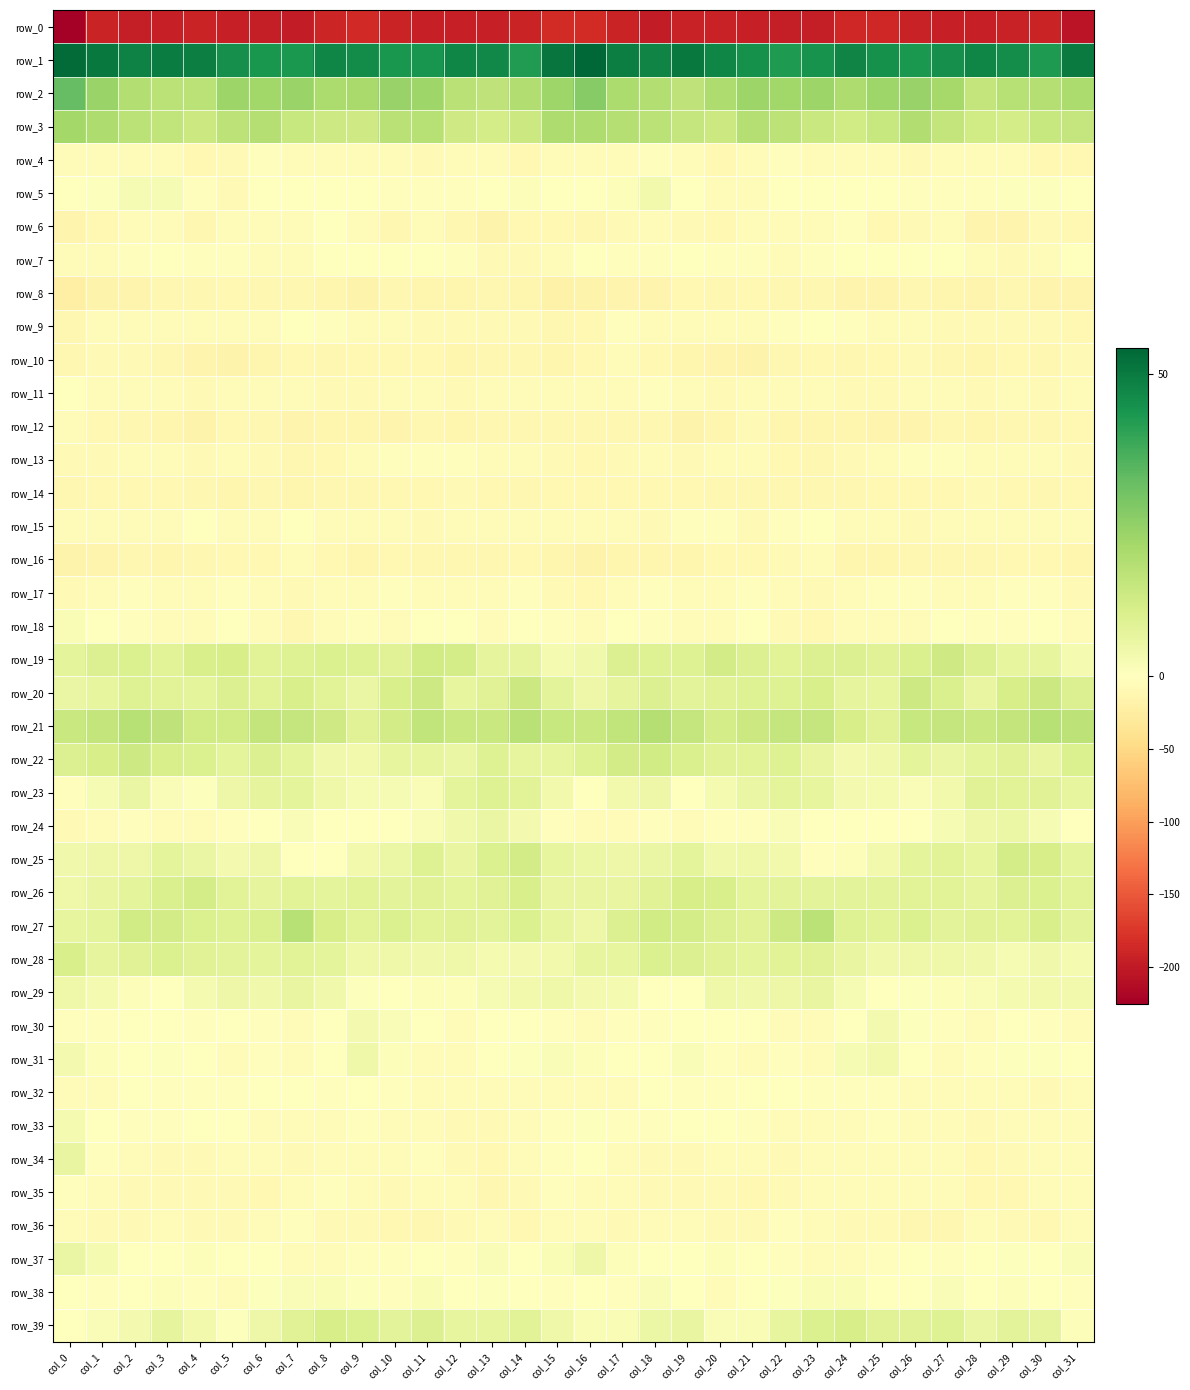

Reading right to left, what are all the values shown in this chart?

row_0: col_31=-205.1	col_30=-191.1	col_29=-193.8	col_28=-194.6	col_27=-195.1	col_26=-193.3	col_25=-187.9	col_24=-187.5	col_23=-196.1	col_22=-196.8	col_21=-195.6	col_20=-192.7	col_19=-193.3	col_18=-198.3	col_17=-191.6	col_16=-184.1	col_15=-184.8	col_14=-192.2	col_13=-194.7	col_12=-194.3	col_11=-195.3	col_10=-191.2	col_9=-186.6	col_8=-190.2	col_7=-197.7	col_6=-196.3	col_5=-194.9	col_4=-192.0	col_3=-195.6	col_2=-196.8	col_1=-192.0	col_0=-225.7
row_1: col_31=50.2	col_30=42.8	col_29=45.6	col_28=47.5	col_27=45.5	col_26=43.1	col_25=45.0	col_24=48.1	col_23=44.6	col_22=42.9	col_21=44.7	col_20=47.3	col_19=50.5	col_18=48.0	col_17=49.3	col_16=54.5	col_15=51.1	col_14=42.5	col_13=46.8	col_12=47.2	col_11=44.1	col_10=43.6	col_9=46.2	col_8=47.6	col_7=43.2	col_6=43.5	col_5=45.2	col_4=48.9	col_3=49.8	col_2=48.2	col_1=50.3	col_0=53.6
row_2: col_31=20.1	col_30=18.3	col_29=18.2	col_28=15.7	col_27=21.5	col_26=23.8	col_25=22.8	col_24=19.9	col_23=23.4	col_22=22.5	col_21=23.3	col_20=19.7	col_19=16.2	col_18=18.8	col_17=20.4	col_16=26.8	col_15=22.7	col_14=19.2	col_13=16.4	col_12=17.5	col_11=22.9	col_10=24.3	col_9=21.3	col_8=20.4	col_7=23.8	col_6=22.5	col_5=23.0	col_4=17.2	col_3=17.1	col_2=18.8	col_1=23.7	col_0=32.6
row_3: col_31=14.9	col_30=14.6	col_29=11.8	col_28=12.4	col_27=15.7	col_26=19.2	col_25=14.5	col_24=12.7	col_23=14.4	col_22=16.9	col_21=18.4	col_20=14.0	col_19=15.1	col_18=17.1	col_17=18.7	col_16=19.7	col_15=19.8	col_14=13.8	col_13=11.7	col_12=13.1	col_11=18.0	col_10=17.8	col_9=13.1	col_8=13.3	col_7=14.5	col_6=18.5	col_5=16.7	col_4=13.9	col_3=16.0	col_2=17.2	col_1=20.0	col_0=22.0
row_4: col_31=-8.8	col_30=-10.4	col_29=-6.4	col_28=-4.8	col_27=-6.4	col_26=-7.2	col_25=-6.4	col_24=-6.4	col_23=-5.7	col_22=-3.1	col_21=-5.3	col_20=-9.1	col_19=-6.3	col_18=-3.4	col_17=-4.1	col_16=-5.0	col_15=-6.6	col_14=-9.2	col_13=-5.2	col_12=-4.8	col_11=-7.4	col_10=-6.7	col_9=-6.7	col_8=-6.0	col_7=-5.1	col_6=-2.7	col_5=-7.4	col_4=-8.9	col_3=-4.4	col_2=-3.9	col_1=-4.5	col_0=-4.6
row_5: col_31=0.0	col_30=0.4	col_29=0.7	col_28=-2.2	col_27=-2.6	col_26=-2.9	col_25=-0.2	col_24=-0.1	col_23=-1.5	col_22=-0.2	col_21=-6.0	col_20=-4.7	col_19=0.2	col_18=3.8	col_17=1.2	col_16=0.2	col_15=-0.2	col_14=1.1	col_13=-0.5	col_12=-2.5	col_11=-2.9	col_10=-2.1	col_9=0.2	col_8=-0.6	col_7=-0.9	col_6=-1.2	col_5=-7.3	col_4=-3.0	col_3=2.3	col_2=2.5	col_1=0.5	col_0=0.4
row_6: col_31=-10.1	col_30=-8.8	col_29=-14.3	col_28=-14.7	col_27=-6.5	col_26=-8.7	col_25=-9.6	col_24=-2.0	col_23=-5.2	col_22=-5.4	col_21=-3.5	col_20=-9.0	col_19=-8.8	col_18=-4.7	col_17=-7.2	col_16=-11.9	col_15=-10.5	col_14=-9.9	col_13=-16.2	col_12=-11.3	col_11=-5.5	col_10=-10.8	col_9=-6.7	col_8=-1.5	col_7=-6.4	col_6=-3.9	col_5=-5.3	col_4=-10.7	col_3=-6.3	col_2=-5.5	col_1=-9.4	col_0=-14.6
row_7: col_31=-0.1	col_30=-6.5	col_29=-8.0	col_28=-4.8	col_27=0.2	col_26=-1.6	col_25=-1.3	col_24=-1.3	col_23=-3.5	col_22=-6.1	col_21=-3.3	col_20=-2.6	col_19=-1.2	col_18=-3.4	col_17=-2.4	col_16=-1.3	col_15=-3.6	col_14=-7.2	col_13=-7.7	col_12=-2.1	col_11=-0.3	col_10=-1.4	col_9=-1.4	col_8=-1.2	col_7=-5.0	col_6=-5.9	col_5=-1.9	col_4=-2.8	col_3=-1.2	col_2=-3.5	col_1=-3.7	col_0=-6.7
row_8: col_31=-15.4	col_30=-15.6	col_29=-11.2	col_28=-14.2	col_27=-12.7	col_26=-11.7	col_25=-15.6	col_24=-15.0	col_23=-12.3	col_22=-11.7	col_21=-10.3	col_20=-11.7	col_19=-10.3	col_18=-14.7	col_17=-14.3	col_16=-17.6	col_15=-18.4	col_14=-13.3	col_13=-12.1	col_12=-13.8	col_11=-12.5	col_10=-12.1	col_9=-16.8	col_8=-13.2	col_7=-12.3	col_6=-11.4	col_5=-10.5	col_4=-11.1	col_3=-11.6	col_2=-14.7	col_1=-16.1	col_0=-22.4
row_9: col_31=-9.5	col_30=-8.6	col_29=-7.6	col_28=-8.6	col_27=-7.8	col_26=-6.7	col_25=-6.3	col_24=-3.0	col_23=-1.0	col_22=-2.6	col_21=-6.0	col_20=-5.5	col_19=-5.1	col_18=-5.3	col_17=-3.2	col_16=-9.7	col_15=-11.5	col_14=-7.9	col_13=-7.5	col_12=-8.7	col_11=-7.6	col_10=-6.7	col_9=-5.1	col_8=-2.1	col_7=-0.7	col_6=-4.6	col_5=-6.0	col_4=-5.3	col_3=-5.5	col_2=-4.0	col_1=-5.0	col_0=-11.7
row_10: col_31=-8.8	col_30=-12.1	col_29=-9.9	col_28=-13.3	col_27=-10.9	col_26=-8.3	col_25=-10.2	col_24=-11.0	col_23=-9.5	col_22=-11.7	col_21=-16.0	col_20=-15.8	col_19=-12.7	col_18=-10.4	col_17=-6.5	col_16=-9.3	col_15=-12.6	col_14=-11.2	col_13=-10.7	col_12=-13.5	col_11=-9.1	col_10=-8.8	col_9=-10.5	col_8=-10.7	col_7=-9.7	col_6=-13.1	col_5=-17.0	col_4=-14.6	col_3=-11.9	col_2=-8.8	col_1=-7.2	col_0=-11.9
row_11: col_31=-5.2	col_30=-7.4	col_29=-6.2	col_28=-8.2	col_27=-5.7	col_26=-4.9	col_25=-7.6	col_24=-8.0	col_23=-5.3	col_22=-5.3	col_21=-4.7	col_20=-8.4	col_19=-5.5	col_18=-3.3	col_17=-5.1	col_16=-5.5	col_15=-7.0	col_14=-6.9	col_13=-7.0	col_12=-8.2	col_11=-4.0	col_10=-6.0	col_9=-8.0	col_8=-7.1	col_7=-5.6	col_6=-4.1	col_5=-6.6	col_4=-8.1	col_3=-4.0	col_2=-3.6	col_1=-5.3	col_0=-1.7
row_12: col_31=-9.7	col_30=-11.3	col_29=-11.8	col_28=-13.3	col_27=-11.6	col_26=-14.5	col_25=-14.5	col_24=-13.0	col_23=-13.4	col_22=-13.4	col_21=-8.7	col_20=-13.3	col_19=-16.1	col_18=-11.8	col_17=-11.6	col_16=-11.0	col_15=-11.3	col_14=-12.0	col_13=-12.3	col_12=-13.1	col_11=-11.6	col_10=-15.6	col_9=-13.6	col_8=-13.0	col_7=-14.1	col_6=-11.3	col_5=-9.1	col_4=-16.2	col_3=-14.0	col_2=-11.7	col_1=-10.2	col_0=-6.1
row_13: col_31=-7.6	col_30=-5.4	col_29=-6.1	col_28=-3.7	col_27=-1.9	col_26=-2.2	col_25=-5.2	col_24=-7.8	col_23=-11.6	col_22=-9.6	col_21=-4.2	col_20=-6.1	col_19=-7.2	col_18=-4.0	col_17=-8.0	col_16=-9.4	col_15=-7.5	col_14=-5.9	col_13=-5.7	col_12=-2.3	col_11=-1.8	col_10=-3.4	col_9=-6.1	col_8=-9.5	col_7=-11.8	col_6=-7.1	col_5=-4.1	col_4=-7.3	col_3=-6.1	col_2=-4.6	col_1=-8.8	col_0=-7.3
row_14: col_31=-9.0	col_30=-11.1	col_29=-10.3	col_28=-7.9	col_27=-9.3	col_26=-10.5	col_25=-10.5	col_24=-11.2	col_23=-12.2	col_22=-11.3	col_21=-11.8	col_20=-11.9	col_19=-9.8	col_18=-9.4	col_17=-9.5	col_16=-10.2	col_15=-10.2	col_14=-11.5	col_13=-9.0	col_12=-7.7	col_11=-10.3	col_10=-10.3	col_9=-10.8	col_8=-11.7	col_7=-12.6	col_6=-10.7	col_5=-12.5	col_4=-10.8	col_3=-9.8	col_2=-9.0	col_1=-9.6	col_0=-11.1
row_15: col_31=-6.2	col_30=-5.1	col_29=-3.8	col_28=-6.3	col_27=-6.4	col_26=-7.3	col_25=-5.6	col_24=-4.3	col_23=-1.3	col_22=-1.9	col_21=-7.4	col_20=-2.3	col_19=-2.6	col_18=-7.1	col_17=-4.6	col_16=-4.3	col_15=-6.0	col_14=-4.1	col_13=-4.9	col_12=-6.0	col_11=-7.1	col_10=-6.9	col_9=-4.8	col_8=-4.0	col_7=-0.1	col_6=-4.8	col_5=-6.2	col_4=-1.4	col_3=-4.5	col_2=-6.4	col_1=-3.7	col_0=-4.3
row_16: col_31=-13.2	col_30=-10.2	col_29=-10.3	col_28=-12.1	col_27=-11.9	col_26=-10.9	col_25=-12.4	col_24=-12.3	col_23=-6.5	col_22=-7.2	col_21=-9.9	col_20=-10.4	col_19=-13.1	col_18=-12.4	col_17=-13.4	col_16=-15.9	col_15=-13.3	col_14=-9.2	col_13=-11.2	col_12=-12.1	col_11=-11.8	col_10=-10.5	col_9=-13.3	col_8=-10.4	col_7=-5.5	col_6=-8.9	col_5=-10.0	col_4=-11.2	col_3=-13.8	col_2=-10.9	col_1=-15.7	col_0=-17.5
row_17: col_31=-8.7	col_30=-3.3	col_29=-2.6	col_28=-5.2	col_27=-5.3	col_26=-3.1	col_25=-3.5	col_24=-5.9	col_23=-8.2	col_22=-6.0	col_21=-2.4	col_20=-5.7	col_19=-6.1	col_18=-3.4	col_17=-5.4	col_16=-9.0	col_15=-7.5	col_14=-1.8	col_13=-3.6	col_12=-6.0	col_11=-4.6	col_10=-2.4	col_9=-4.7	col_8=-6.3	col_7=-8.5	col_6=-4.2	col_5=-3.2	col_4=-6.7	col_3=-5.0	col_2=-3.0	col_1=-6.4	col_0=-7.1
row_18: col_31=-4.8	col_30=-0.7	col_29=-3.0	col_28=-3.2	col_27=0.0	col_26=-4.5	col_25=-4.5	col_24=-3.7	col_23=-10.5	col_22=-8.3	col_21=-1.6	col_20=-3.6	col_19=-4.4	col_18=-3.4	col_17=-1.7	col_16=-4.1	col_15=-3.5	col_14=-0.9	col_13=-3.9	col_12=-1.2	col_11=-1.4	col_10=-5.7	col_9=-3.5	col_8=-5.3	col_7=-11.5	col_6=-5.4	col_5=-1.4	col_4=-4.8	col_3=-3.9	col_2=-2.7	col_1=-0.4	col_0=1.7
row_19: col_31=2.6	col_30=6.7	col_29=6.4	col_28=9.4	col_27=13.1	col_26=10.2	col_25=8.6	col_24=9.6	col_23=9.4	col_22=8.5	col_21=9.5	col_20=12.2	col_19=9.0	col_18=9.0	col_17=9.5	col_16=4.0	col_15=2.6	col_14=6.9	col_13=7.0	col_12=11.5	col_11=12.4	col_10=8.9	col_9=9.1	col_8=10.0	col_7=9.2	col_6=8.1	col_5=11.3	col_4=10.9	col_3=8.4	col_2=9.9	col_1=9.4	col_0=7.7
row_20: col_31=9.7	col_30=13.9	col_29=11.1	col_28=6.3	col_27=10.5	col_26=13.4	col_25=6.8	col_24=7.1	col_23=10.8	col_22=9.0	col_21=8.9	col_20=8.5	col_19=7.7	col_18=9.5	col_17=6.9	col_16=5.1	col_15=7.9	col_14=13.8	col_13=8.9	col_12=6.4	col_11=13.4	col_10=10.9	col_9=5.9	col_8=8.4	col_7=10.8	col_6=8.2	col_5=9.7	col_4=7.4	col_3=8.2	col_2=9.2	col_1=6.5	col_0=5.6
row_21: col_31=17.0	col_30=17.9	col_29=15.5	col_28=14.1	col_27=15.2	col_26=14.5	col_25=8.9	col_24=11.2	col_23=15.1	col_22=15.3	col_21=13.7	col_20=11.8	col_19=14.9	col_18=18.5	col_17=16.1	col_16=14.3	col_15=14.5	col_14=17.5	col_13=14.3	col_12=14.3	col_11=15.8	col_10=12.2	col_9=8.6	col_8=13.2	col_7=15.0	col_6=15.4	col_5=12.4	col_4=12.5	col_3=16.5	col_2=18.1	col_1=15.4	col_0=14.2
row_22: col_31=10.0	col_30=6.4	col_29=8.7	col_28=7.4	col_27=5.8	col_26=7.3	col_25=4.2	col_24=3.3	col_23=6.2	col_22=9.2	col_21=8.2	col_20=8.9	col_19=10.4	col_18=12.4	col_17=12.2	col_16=9.0	col_15=6.5	col_14=6.5	col_13=9.3	col_12=5.8	col_11=6.5	col_10=6.4	col_9=3.4	col_8=4.1	col_7=7.4	col_6=9.7	col_5=7.6	col_4=9.9	col_3=10.8	col_2=13.3	col_1=11.1	col_0=9.6
row_23: col_31=6.7	col_30=8.8	col_29=8.4	col_28=8.8	col_27=3.5	col_26=1.7	col_25=2.8	col_24=3.2	col_23=6.5	col_22=7.3	col_21=5.6	col_20=2.9	col_19=0.1	col_18=4.9	col_17=3.7	col_16=-0.9	col_15=3.7	col_14=8.2	col_13=9.2	col_12=7.4	col_11=1.5	col_10=2.5	col_9=2.3	col_8=4.6	col_7=7.3	col_6=7.0	col_5=5.0	col_4=0.8	col_3=1.6	col_2=5.6	col_1=2.3	col_0=-1.9
row_24: col_31=0.4	col_30=2.5	col_29=5.2	col_28=4.9	col_27=2.5	col_26=0.1	col_25=-0.2	col_24=-1.5	col_23=-0.1	col_22=1.5	col_21=-3.2	col_20=-3.1	col_19=-3.8	col_18=-2.4	col_17=-4.7	col_16=-6.7	col_15=-2.9	col_14=3.4	col_13=5.9	col_12=4.0	col_11=1.5	col_10=-0.1	col_9=-0.6	col_8=-1.6	col_7=1.5	col_6=-0.1	col_5=-3.3	col_4=-3.6	col_3=-3.6	col_2=-2.4	col_1=-6.6	col_0=-8.5
row_25: col_31=7.6	col_30=11.2	col_29=11.7	col_28=6.7	col_27=8.2	col_26=7.3	col_25=3.7	col_24=1.2	col_23=-2.8	col_22=3.5	col_21=4.3	col_20=4.1	col_19=7.5	col_18=5.8	col_17=5.0	col_16=5.2	col_15=6.8	col_14=12.1	col_13=10.2	col_12=6.2	col_11=9.3	col_10=5.2	col_9=3.6	col_8=-1.0	col_7=-1.3	col_6=4.9	col_5=3.3	col_4=5.6	col_3=7.5	col_2=4.8	col_1=4.8	col_0=4.0
row_26: col_31=8.4	col_30=9.8	col_29=9.8	col_28=7.2	col_27=8.4	col_26=8.4	col_25=8.0	col_24=7.7	col_23=8.0	col_22=7.9	col_21=7.3	col_20=11.0	col_19=11.4	col_18=8.6	col_17=6.3	col_16=6.0	col_15=6.1	col_14=10.7	col_13=8.6	col_12=7.4	col_11=8.7	col_10=7.9	col_9=8.3	col_8=7.3	col_7=8.3	col_6=7.2	col_5=8.2	col_4=11.8	col_3=10.6	col_2=7.3	col_1=6.0	col_0=4.5
row_27: col_31=7.7	col_30=10.8	col_29=8.2	col_28=8.7	col_27=8.0	col_26=10.1	col_25=8.2	col_24=9.3	col_23=17.3	col_22=13.6	col_21=8.8	col_20=9.6	col_19=11.5	col_18=12.7	col_17=9.5	col_16=5.0	col_15=6.8	col_14=10.1	col_13=8.0	col_12=8.6	col_11=8.2	col_10=9.9	col_9=8.2	col_8=11.4	col_7=18.0	col_6=10.5	col_5=9.0	col_4=10.1	col_3=12.2	col_2=12.5	col_1=7.4	col_0=6.8
row_28: col_31=2.9	col_30=4.1	col_29=2.2	col_28=3.9	col_27=4.5	col_26=4.3	col_25=3.9	col_24=6.3	col_23=8.6	col_22=8.1	col_21=7.4	col_20=8.5	col_19=9.4	col_18=10.1	col_17=6.8	col_16=6.6	col_15=3.8	col_14=3.4	col_13=2.7	col_12=4.6	col_11=4.0	col_10=4.4	col_9=4.4	col_8=7.4	col_7=8.4	col_6=7.5	col_5=8.0	col_4=8.6	col_3=10.0	col_2=8.9	col_1=6.8	col_0=10.8
row_29: col_31=3.4	col_30=3.6	col_29=2.9	col_28=1.3	col_27=1.1	col_26=0.6	col_25=0.1	col_24=2.3	col_23=6.1	col_22=4.8	col_21=3.9	col_20=4.4	col_19=-0.5	col_18=-0.4	col_17=2.7	col_16=3.3	col_15=4.4	col_14=3.7	col_13=2.5	col_12=1.0	col_11=1.3	col_10=0.1	col_9=0.5	col_8=3.9	col_7=6.0	col_6=4.0	col_5=4.7	col_4=2.7	col_3=-1.6	col_2=1.2	col_1=2.6	col_0=4.6
row_30: col_31=-4.9	col_30=-1.9	col_29=-1.0	col_28=-3.7	col_27=-2.3	col_26=0.6	col_25=3.3	col_24=0.4	col_23=-4.1	col_22=-3.8	col_21=-1.2	col_20=-1.5	col_19=-1.6	col_18=-2.0	col_17=-1.9	col_16=-4.5	col_15=-3.2	col_14=-1.0	col_13=-1.7	col_12=-4.0	col_11=-0.8	col_10=1.5	col_9=3.1	col_8=-1.5	col_7=-4.1	col_6=-3.0	col_5=-0.8	col_4=-2.1	col_3=-1.8	col_2=-1.7	col_1=-2.5	col_0=-2.4
row_31: col_31=-1.0	col_30=0.8	col_29=0.4	col_28=-2.8	col_27=-5.3	col_26=-1.1	col_25=3.8	col_24=2.5	col_23=-6.4	col_22=-3.2	col_21=-3.5	col_20=-3.2	col_19=1.3	col_18=-0.2	col_17=0.0	col_16=1.2	col_15=1.5	col_14=0.6	col_13=-0.1	col_12=-4.2	col_11=-4.7	col_10=0.9	col_9=4.4	col_8=-0.7	col_7=-5.9	col_6=-2.5	col_5=-4.5	col_4=-0.9	col_3=0.8	col_2=-0.6	col_1=0.9	col_0=3.3
row_32: col_31=-6.4	col_30=-7.1	col_29=-5.2	col_28=-3.6	col_27=-6.0	col_26=-3.8	col_25=-1.8	col_24=-2.0	col_23=-2.4	col_22=-0.6	col_21=-1.1	col_20=-2.7	col_19=-2.7	col_18=-1.5	col_17=-4.3	col_16=-3.8	col_15=-3.8	col_14=-7.0	col_13=-4.0	col_12=-4.5	col_11=-5.7	col_10=-3.1	col_9=-1.5	col_8=-2.3	col_7=-1.4	col_6=-0.7	col_5=-2.0	col_4=-2.5	col_3=-2.7	col_2=-1.6	col_1=-5.4	col_0=-4.9
row_33: col_31=-4.8	col_30=-5.3	col_29=-6.6	col_28=-8.7	col_27=-6.0	col_26=-4.1	col_25=-2.4	col_24=-5.7	col_23=-5.9	col_22=-5.3	col_21=-2.7	col_20=-0.1	col_19=-1.0	col_18=-2.2	col_17=-2.2	col_16=0.6	col_15=-2.8	col_14=-4.9	col_13=-8.2	col_12=-7.8	col_11=-4.9	col_10=-3.6	col_9=-2.9	col_8=-6.3	col_7=-6.0	col_6=-4.5	col_5=-1.7	col_4=0.3	col_3=-2.0	col_2=-2.4	col_1=-0.5	col_0=2.8
row_34: col_31=-4.9	col_30=-5.4	col_29=-7.7	col_28=-9.1	col_27=-4.7	col_26=-3.6	col_25=-6.0	col_24=-6.3	col_23=-6.7	col_22=-7.2	col_21=-6.3	col_20=-6.5	col_19=-8.4	col_18=-7.1	col_17=-4.9	col_16=-0.7	col_15=-2.6	col_14=-5.6	col_13=-9.2	col_12=-7.8	col_11=-3.3	col_10=-4.6	col_9=-6.4	col_8=-6.0	col_7=-7.7	col_6=-6.9	col_5=-5.7	col_4=-7.3	col_3=-8.5	col_2=-6.2	col_1=-2.5	col_0=6.1
row_35: col_31=-5.6	col_30=-6.2	col_29=-10.5	col_28=-9.0	col_27=-3.7	col_26=-6.8	col_25=-5.5	col_24=-3.6	col_23=-4.7	col_22=-8.0	col_21=-9.1	col_20=-8.3	col_19=-8.6	col_18=-8.0	col_17=-6.5	col_16=-5.0	col_15=-3.4	col_14=-7.8	col_13=-11.1	col_12=-6.5	col_11=-4.1	col_10=-7.2	col_9=-4.6	col_8=-3.5	col_7=-6.0	col_6=-9.2	col_5=-8.6	col_4=-8.4	col_3=-8.7	col_2=-7.6	col_1=-5.3	col_0=-1.9
row_36: col_31=-6.1	col_30=-9.3	col_29=-7.3	col_28=-6.0	col_27=-11.3	col_26=-10.6	col_25=-7.5	col_24=-7.7	col_23=-4.3	col_22=-3.1	col_21=-8.2	col_20=-7.9	col_19=-5.6	col_18=-5.9	col_17=-8.5	col_16=-6.7	col_15=-5.8	col_14=-9.7	col_13=-5.5	col_12=-8.1	col_11=-11.9	col_10=-9.2	col_9=-7.5	col_8=-7.1	col_7=-2.7	col_6=-5.3	col_5=-8.7	col_4=-7.5	col_3=-5.0	col_2=-7.3	col_1=-8.0	col_0=-6.0
row_37: col_31=1.5	col_30=-1.0	col_29=0.6	col_28=-0.9	col_27=-2.6	col_26=-1.0	col_25=-2.7	col_24=-3.7	col_23=-4.6	col_22=-1.9	col_21=-0.3	col_20=1.3	col_19=-0.7	col_18=-0.5	col_17=1.1	col_16=5.1	col_15=2.0	col_14=-0.9	col_13=1.5	col_12=-3.2	col_11=-0.6	col_10=-2.2	col_9=-2.8	col_8=-4.4	col_7=-3.8	col_6=-1.1	col_5=0.3	col_4=1.0	col_3=-1.5	col_2=-0.2	col_1=2.6	col_0=5.9
row_38: col_31=-2.3	col_30=-0.8	col_29=1.0	col_28=-0.3	col_27=1.5	col_26=-0.9	col_25=-1.0	col_24=2.1	col_23=1.8	col_22=0.8	col_21=-1.7	col_20=-5.1	col_19=-0.3	col_18=1.4	col_17=-2.1	col_16=-1.1	col_15=-1.8	col_14=0.3	col_13=0.6	col_12=-0.0	col_11=2.0	col_10=-2.5	col_9=0.8	col_8=1.9	col_7=1.3	col_6=0.5	col_5=-4.0	col_4=-3.5	col_3=1.0	col_2=-0.4	col_1=-2.2	col_0=-1.3
row_39: col_31=1.0	col_30=7.2	col_29=7.7	col_28=5.7	col_27=8.9	col_26=8.7	col_25=8.6	col_24=11.3	col_23=10.2	col_22=6.5	col_21=2.0	col_20=1.7	col_19=6.3	col_18=5.4	col_17=1.7	col_16=2.0	col_15=4.3	col_14=8.3	col_13=6.6	col_12=6.7	col_11=9.5	col_10=7.9	col_9=10.0	col_8=11.2	col_7=8.6	col_6=5.1	col_5=0.6	col_4=3.8	col_3=7.0	col_2=3.1	col_1=1.4	col_0=0.2